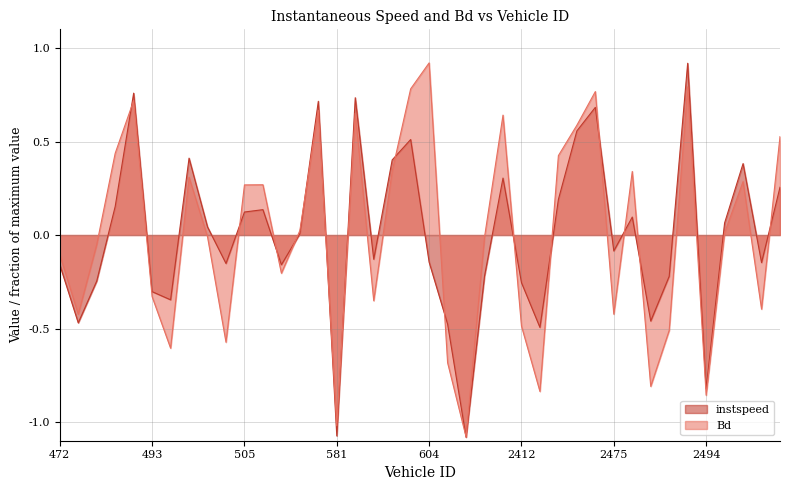

Rank the series by their maximum value, from lowest to highest.

instspeed, Bd